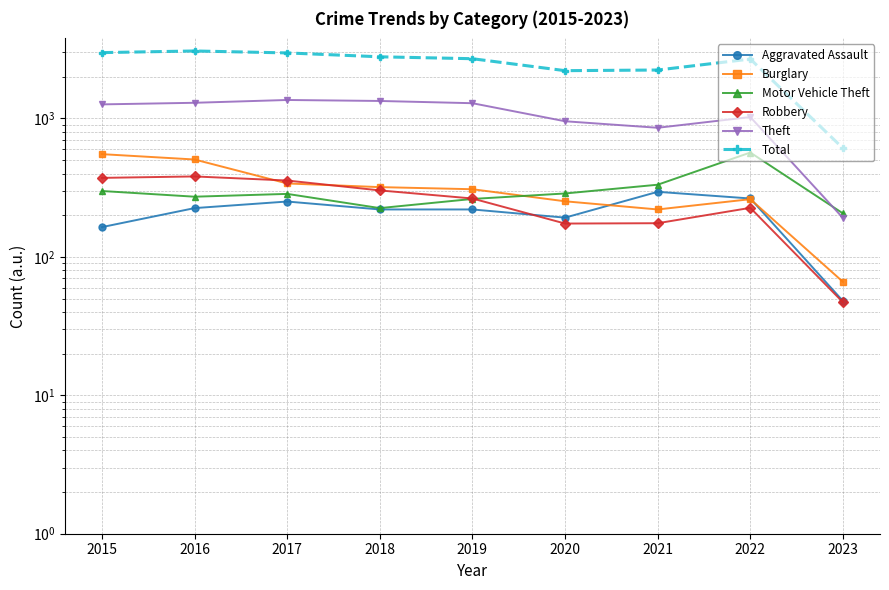

What is the difference between the highest and lowest values at 2015?

2824